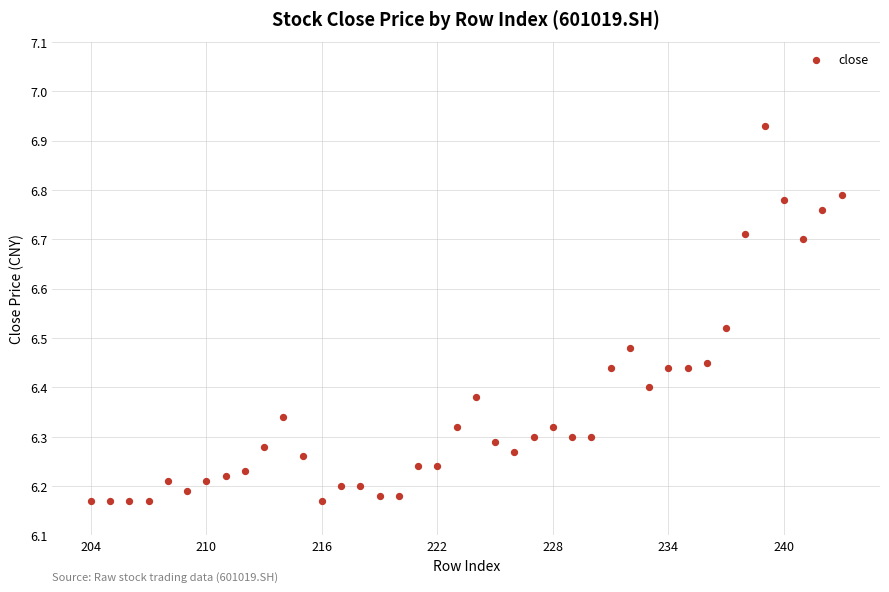

What is the range of Y values (max minus min)?

0.8